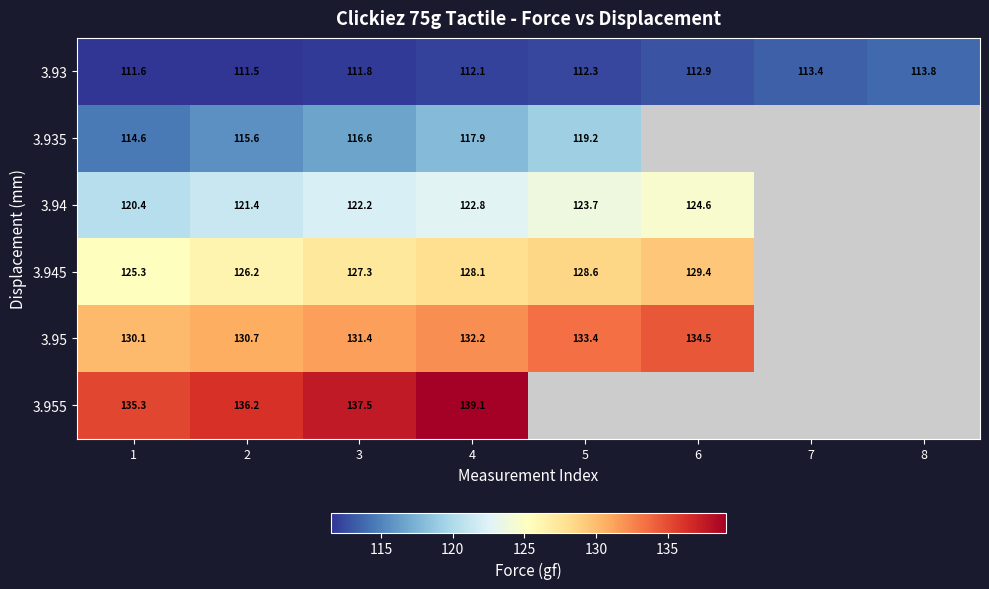

Read the 3.93 value at 6.

112.9